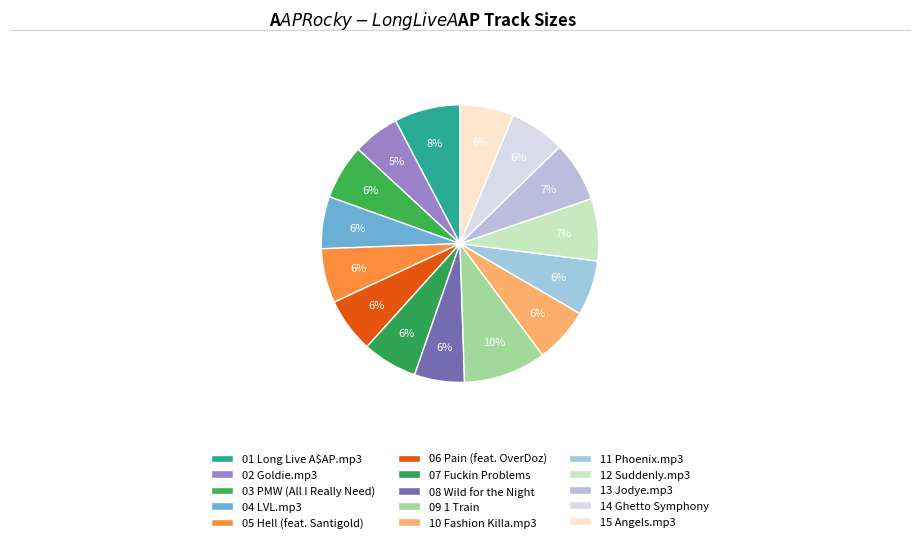

What is the smallest slice in the pie chart?

02 Goldie.mp3